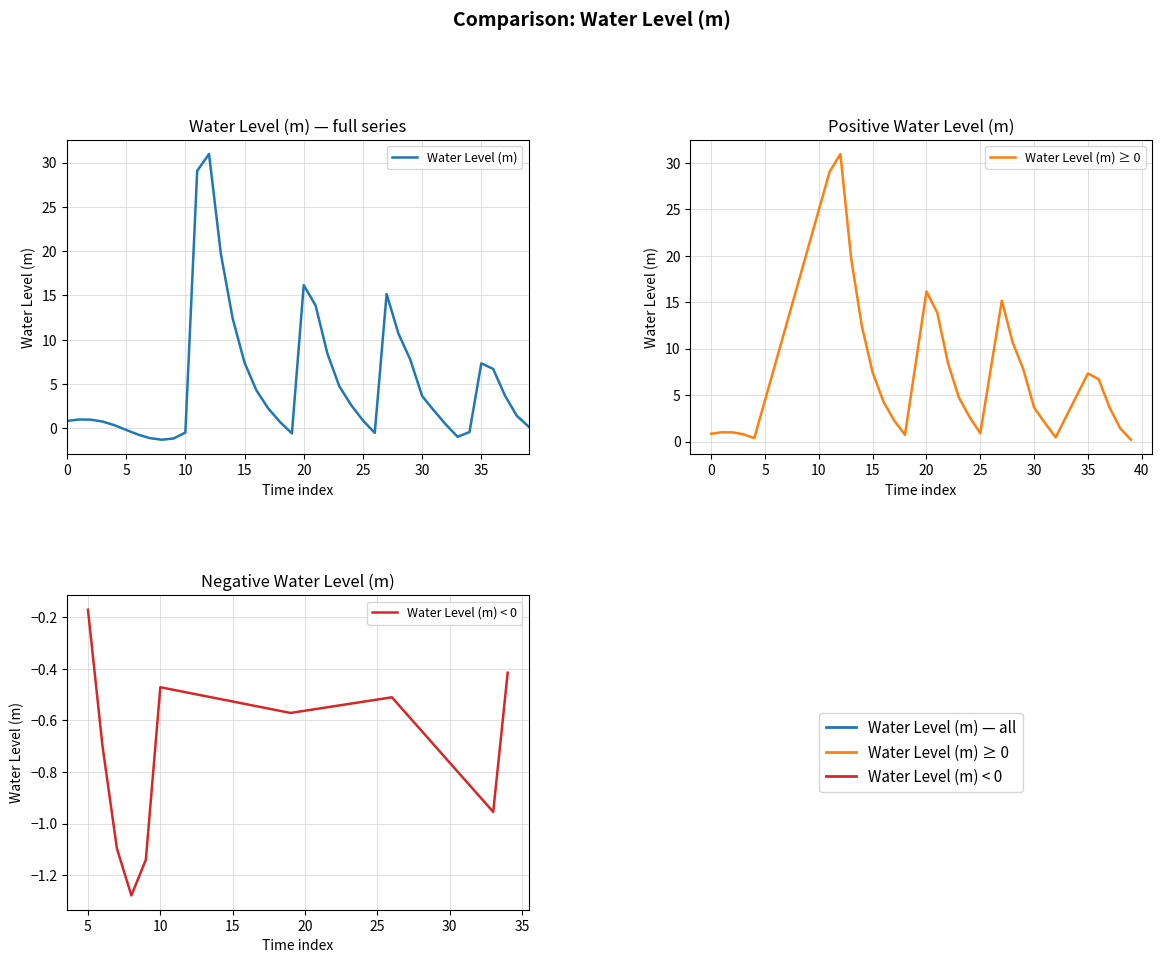

What is the greatest value displayed?

31.0